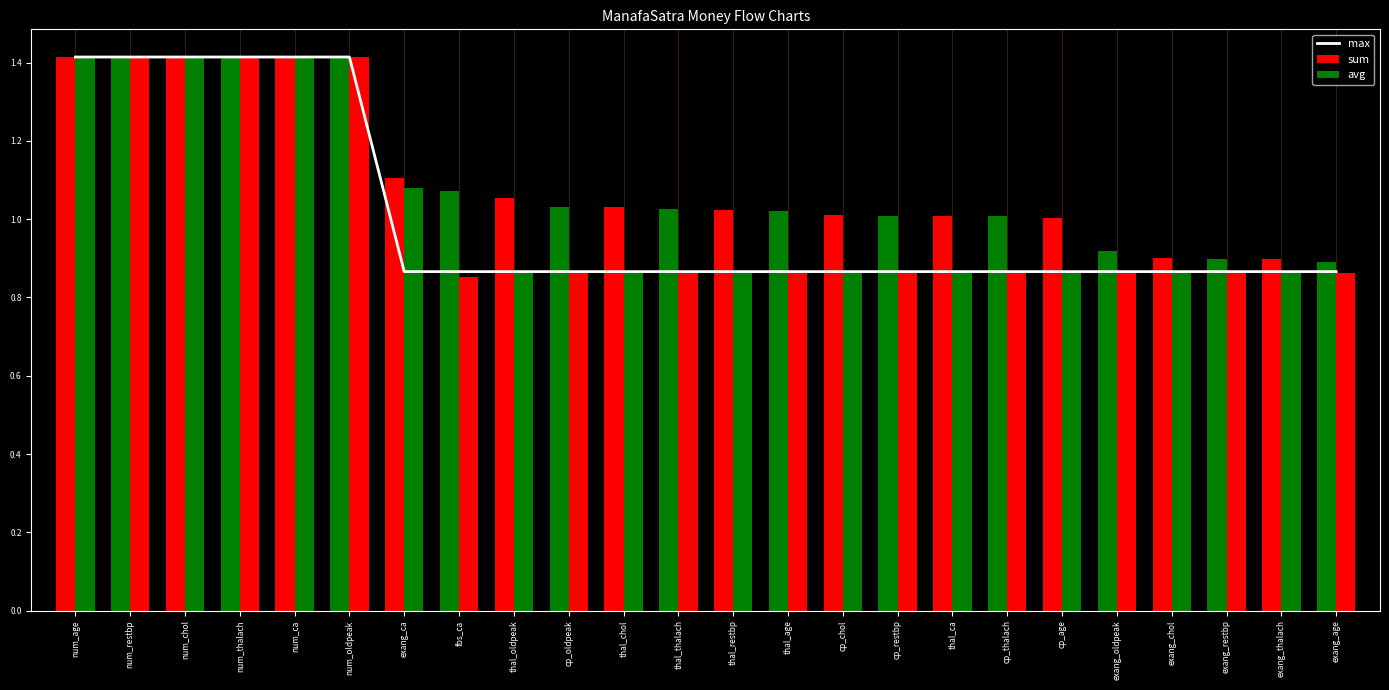

What is the sum of the values at thal_age and cp_thalach?

1.7